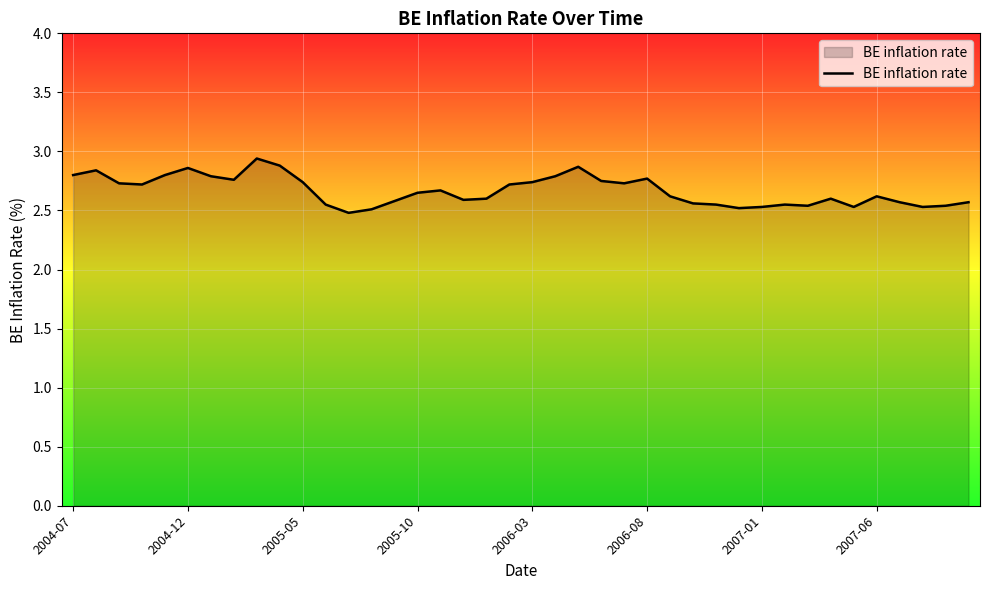

Does the chart have visible grid lines?

Yes